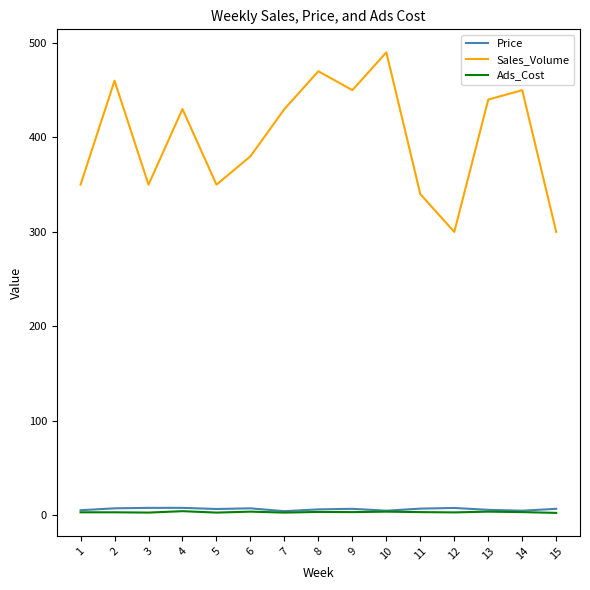

True or false: Price and Sales_Volume cross at least once.

False